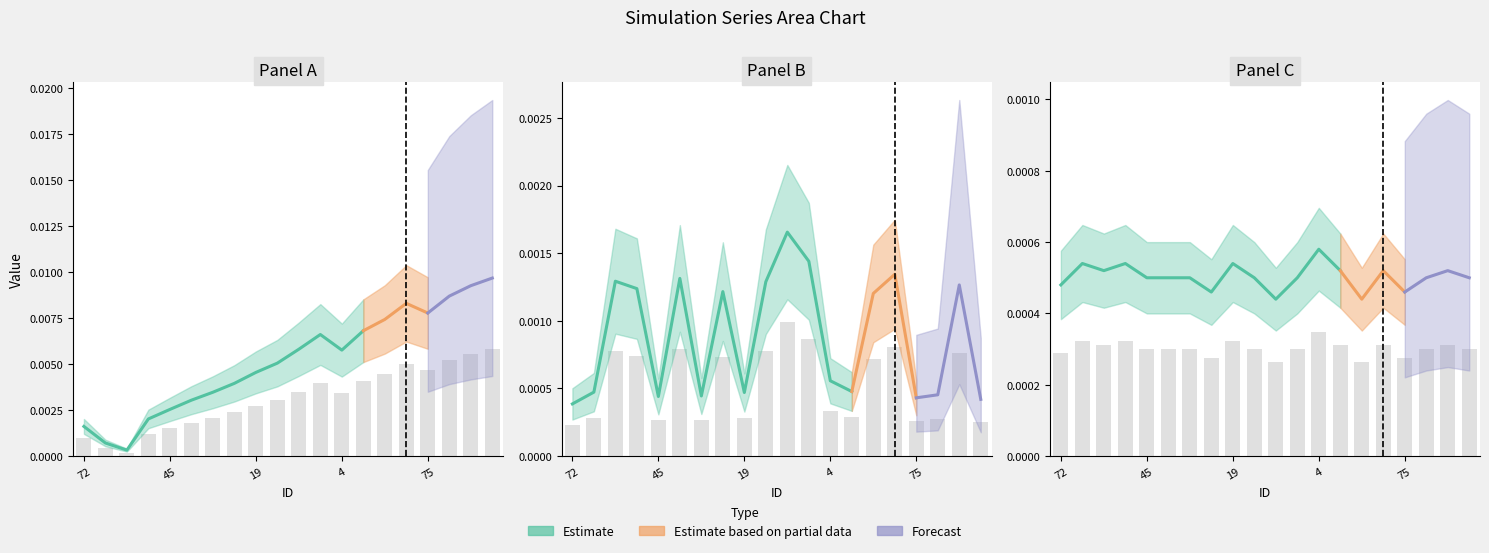

What position from the left is 48?

7